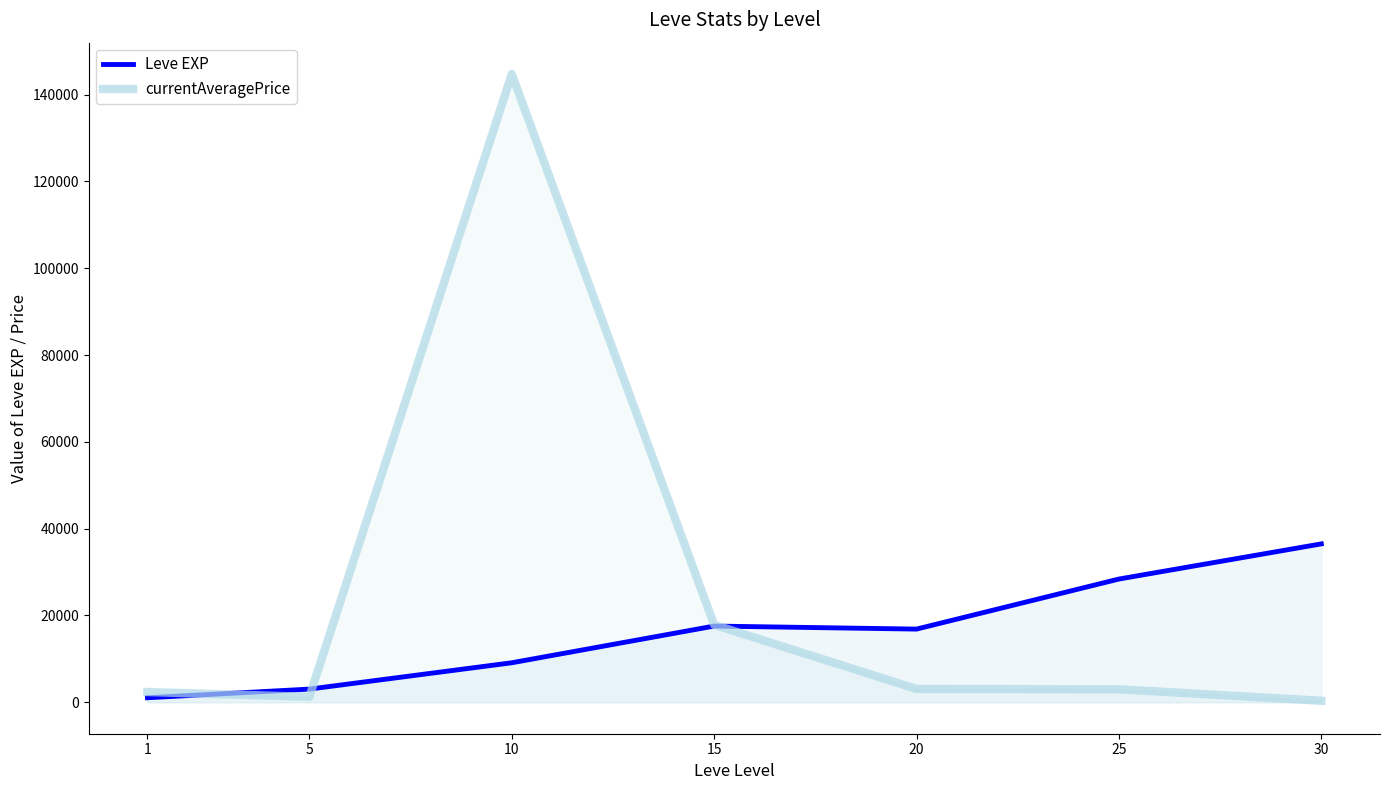

Which series ends up on top after the final intersection of currentAveragePrice and Leve EXP?

Leve EXP